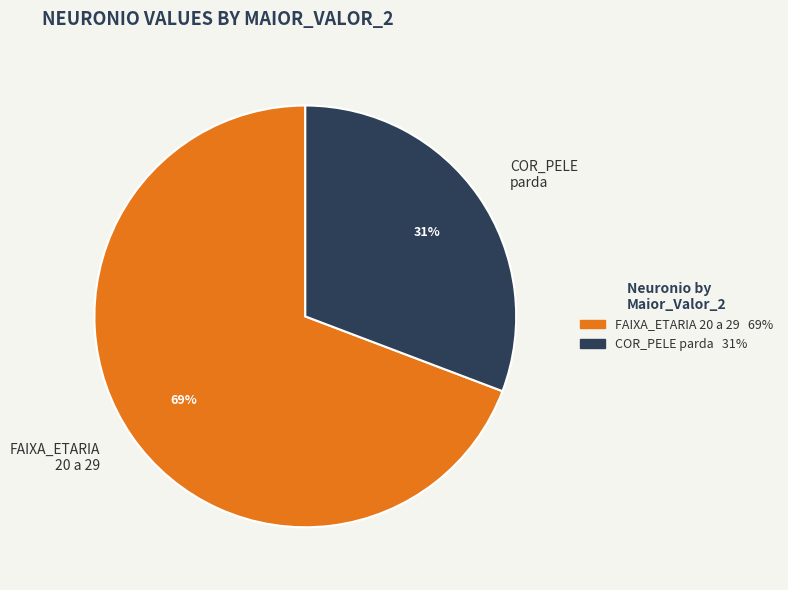

Rank the categories by value from lowest to highest.

COR_PELE parda, FAIXA_ETARIA 20 a 29